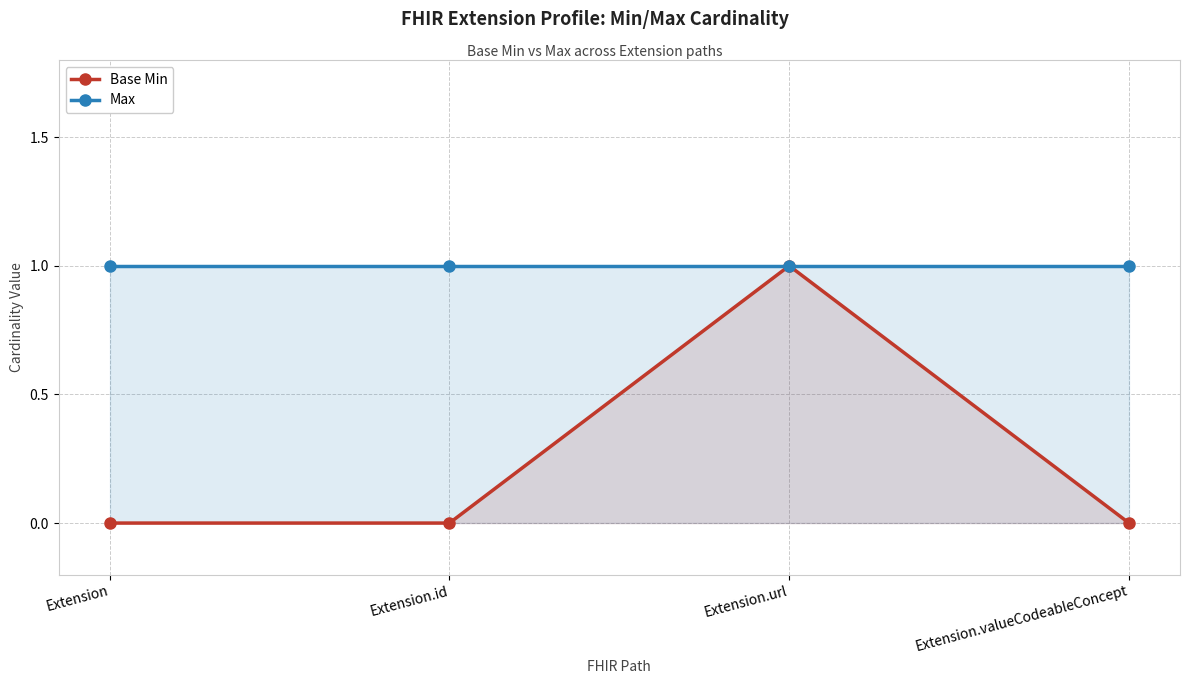

Is it true that Base Min equals 1 at Extension.id?

False